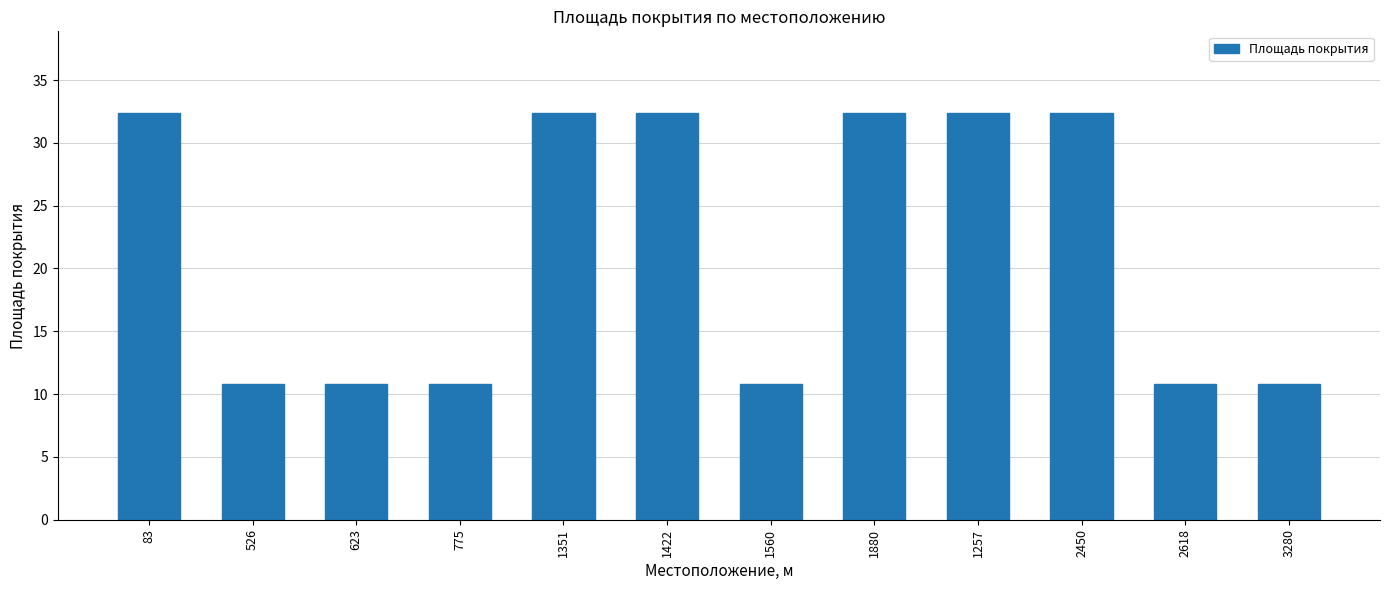

Reading left to right, transcribe all the data shown in this chart.

32.4	10.8	10.8	10.8	32.4	32.4	10.8	32.4	32.4	32.4	10.8	10.8